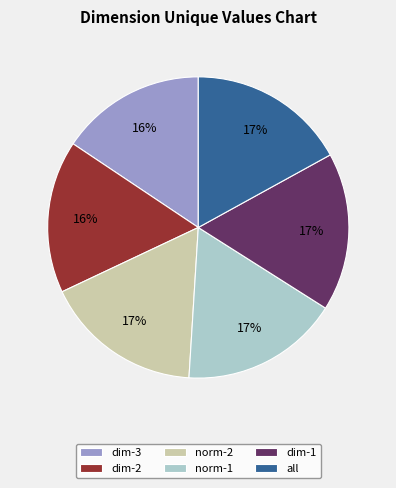

Is there any slice that represents more than half of the pie?

No